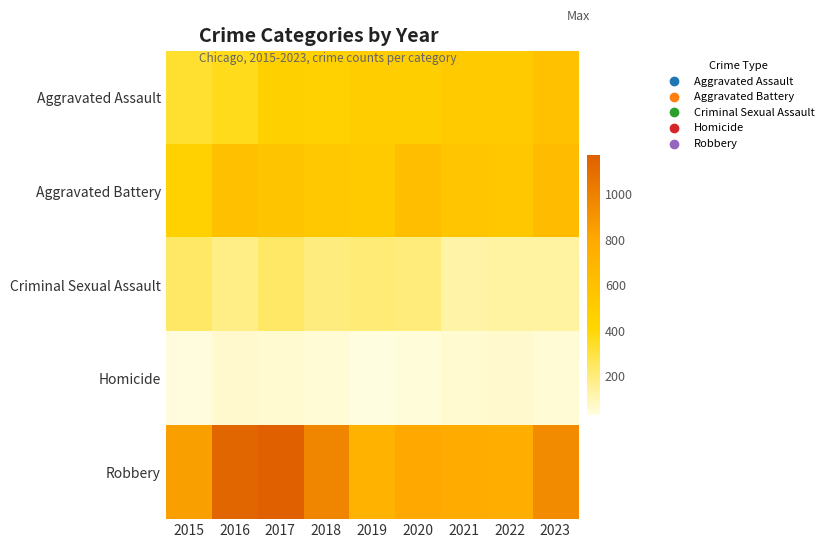

Which series changed the most between 2017 and 2022?

Robbery